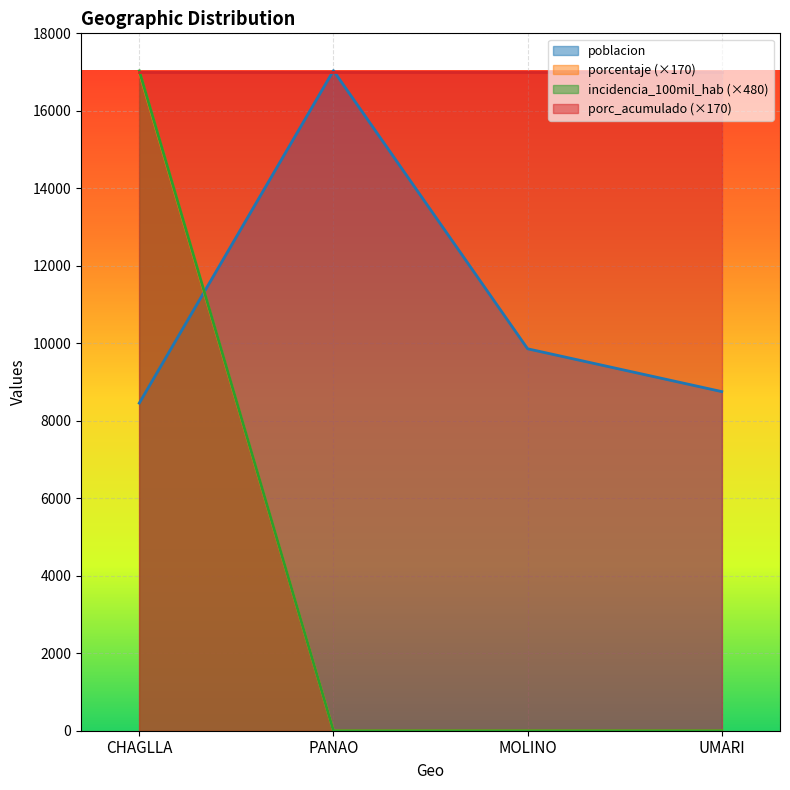

Which series changed the most between PANAO and UMARI?

poblacion